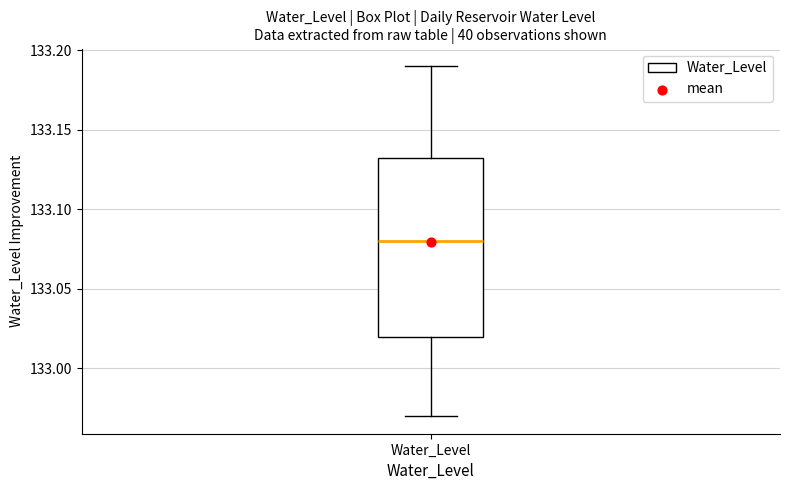

Where is the upper edge of the box for Water_Level on the y-axis? The values are not printed on the chart, so give them approximately, as read against the axis.

133.135